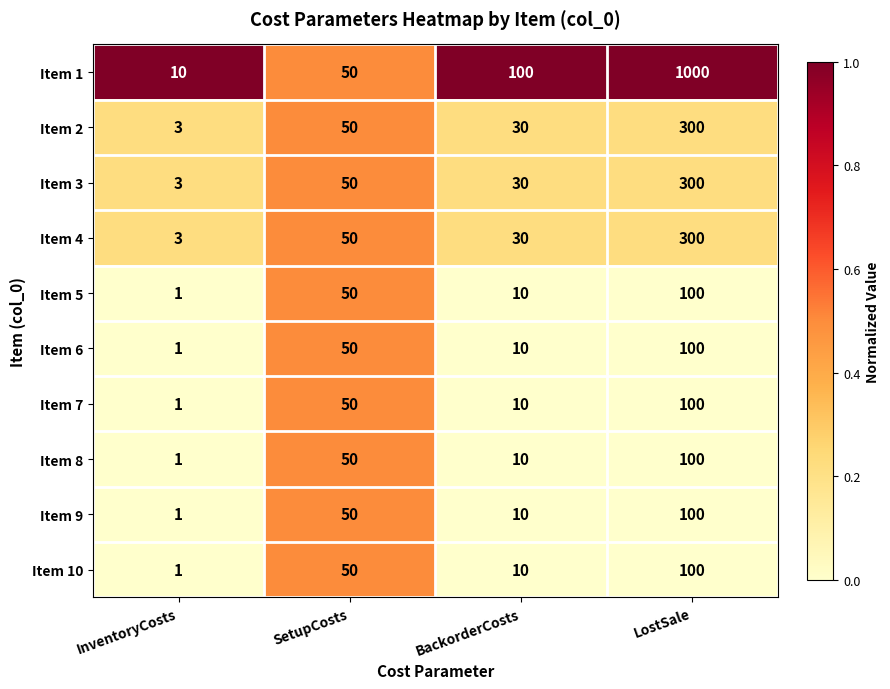

At which category is the sum across all series the highest?

LostSale